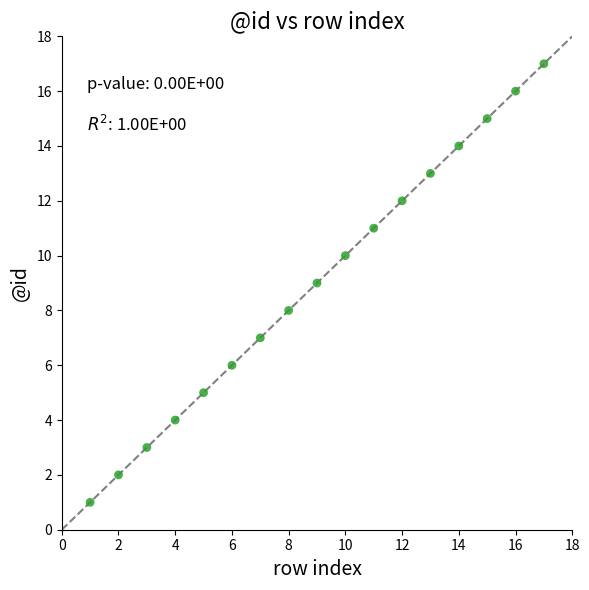

What is the range of X values (max minus min)?

16